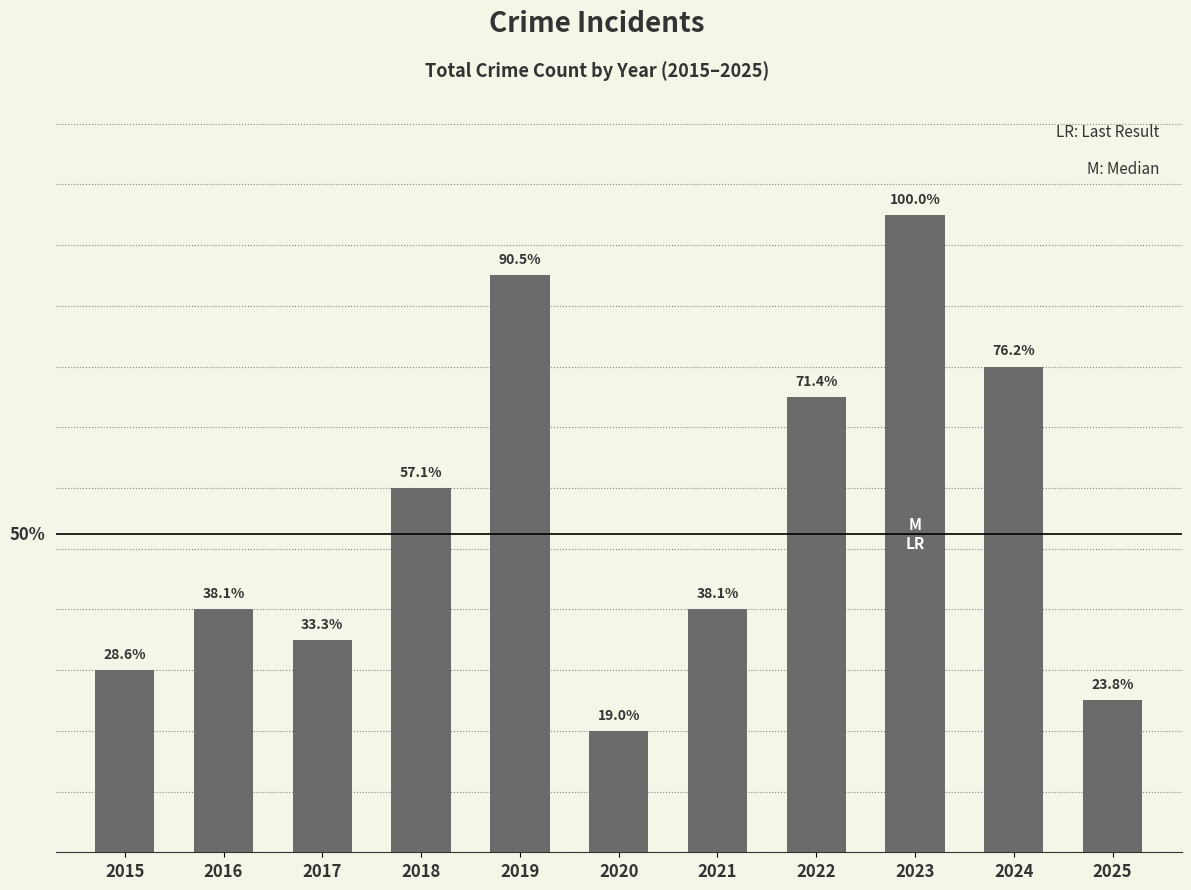

Reading left to right, extract all data points from this chart.

6	8	7	12	19	4	8	15	21	16	5